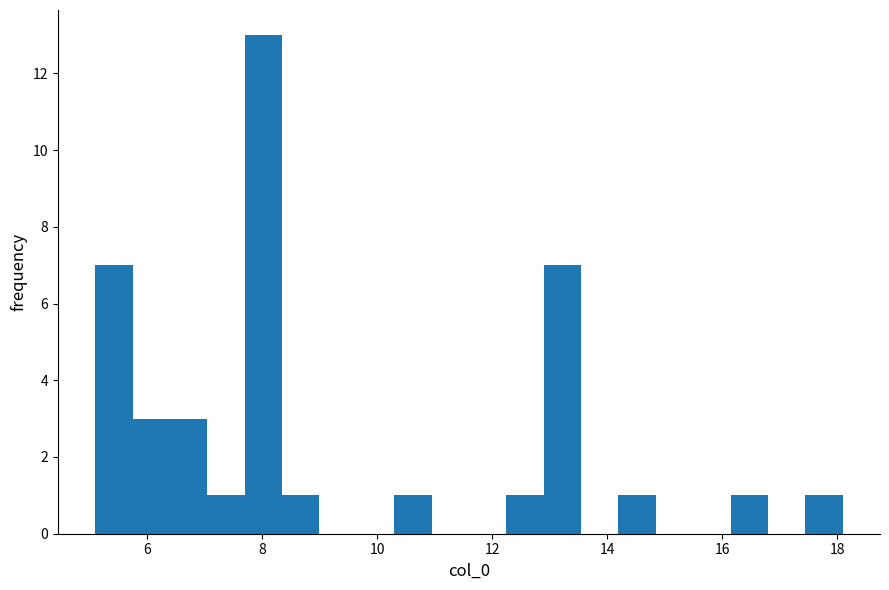

Read against the x-axis, roughly where is the centre of the tallest bar?

8.0